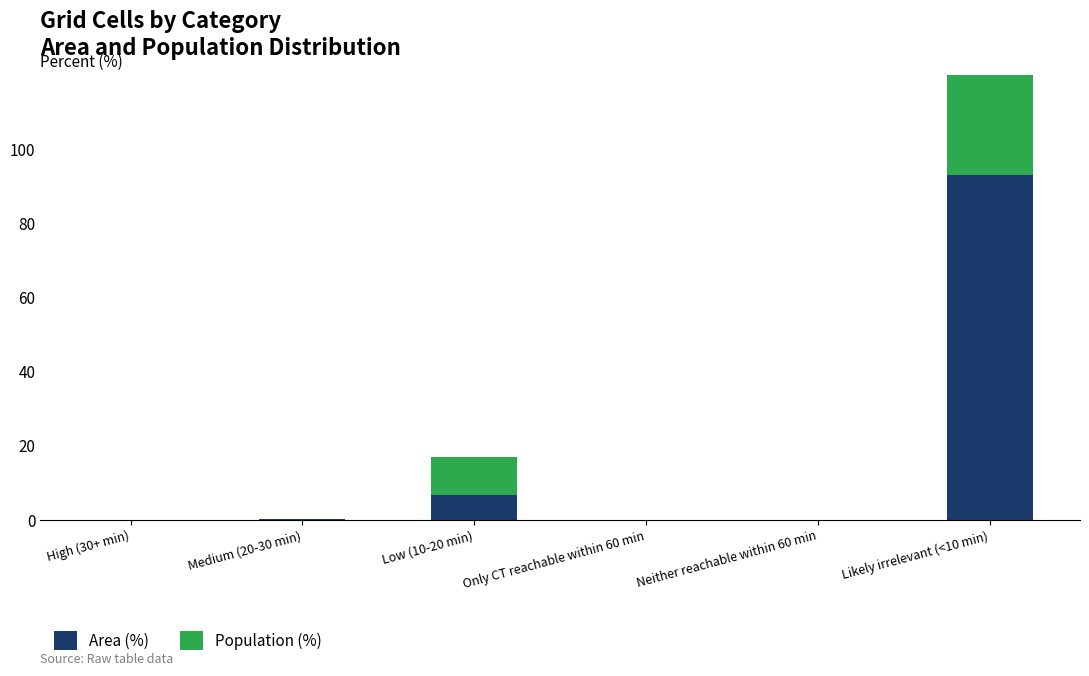

Reading left to right, transcribe all the data shown in this chart.

Area (%): High (30+ min)=0.0	Medium (20-30 min)=0.1	Low (10-20 min)=6.7	Only CT reachable within 60 min=0.0	Neither reachable within 60 min=0.0	Likely irrelevant (<10 min)=93.1
Population (%): High (30+ min)=0.0	Medium (20-30 min)=0.2	Low (10-20 min)=10.3	Only CT reachable within 60 min=0.0	Neither reachable within 60 min=0.0	Likely irrelevant (<10 min)=89.5